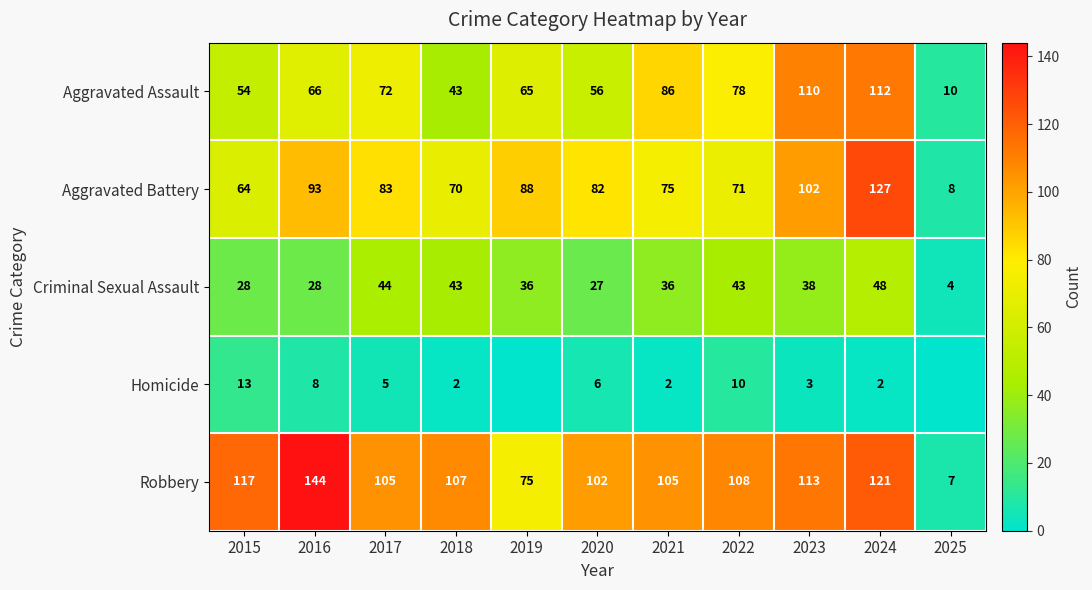

What is the difference between the maximum and minimum values in the Robbery series?

137